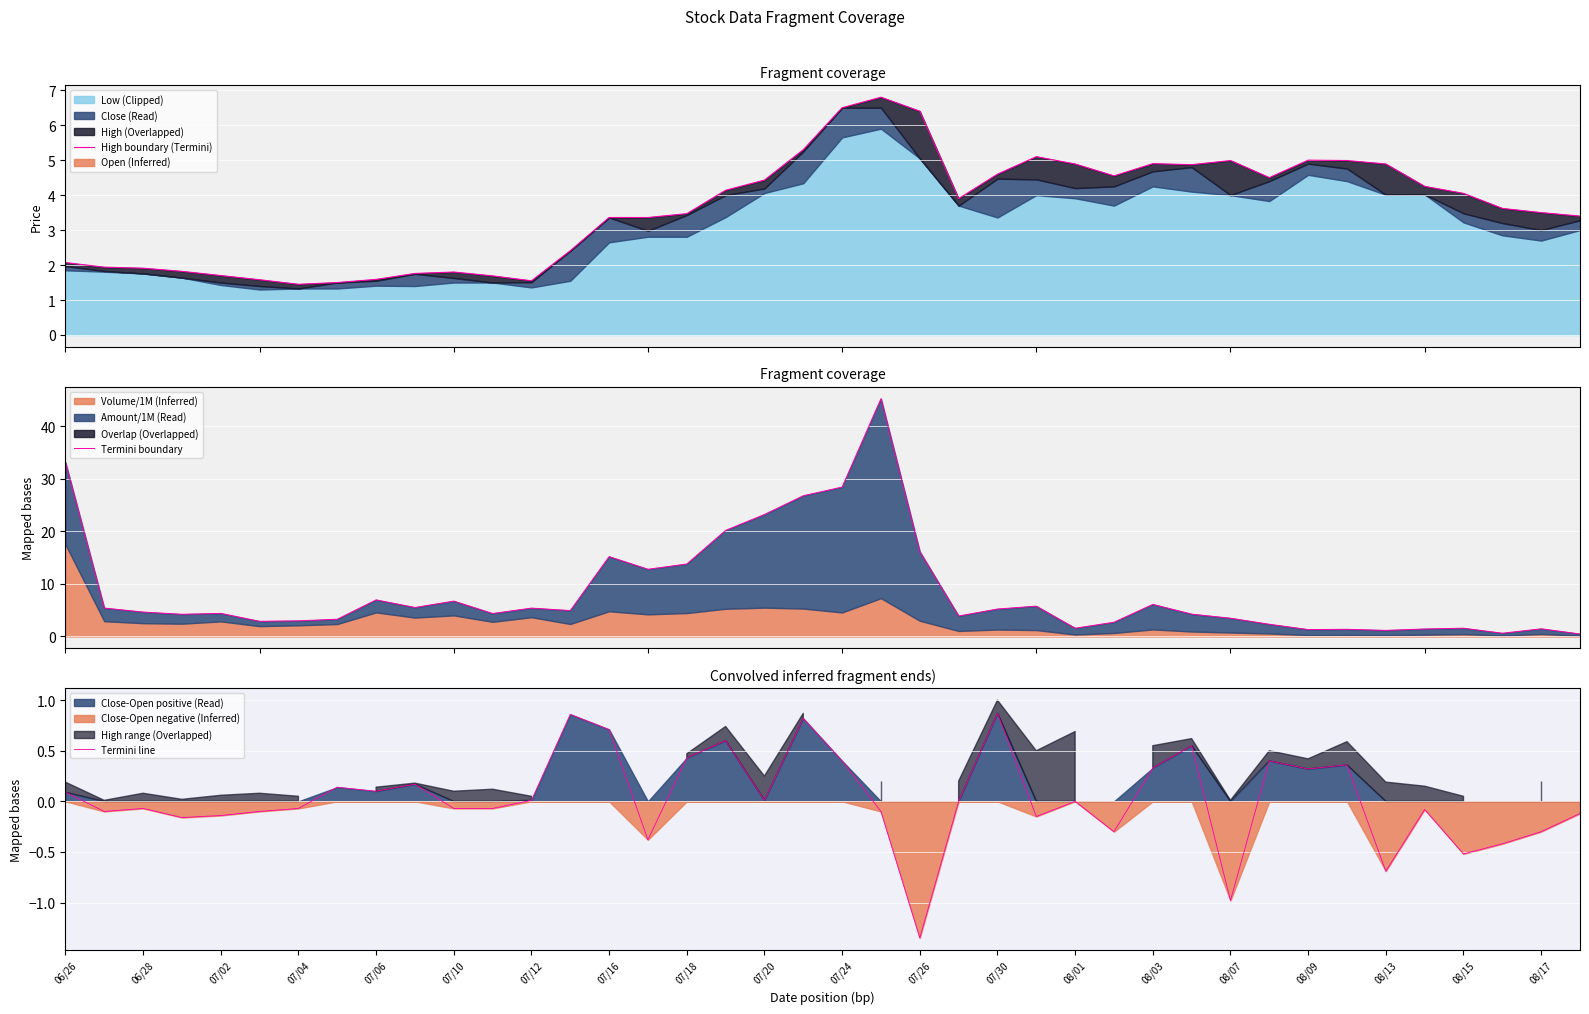

The value of Termini line at 08/01 is 0.0. True or false?

True